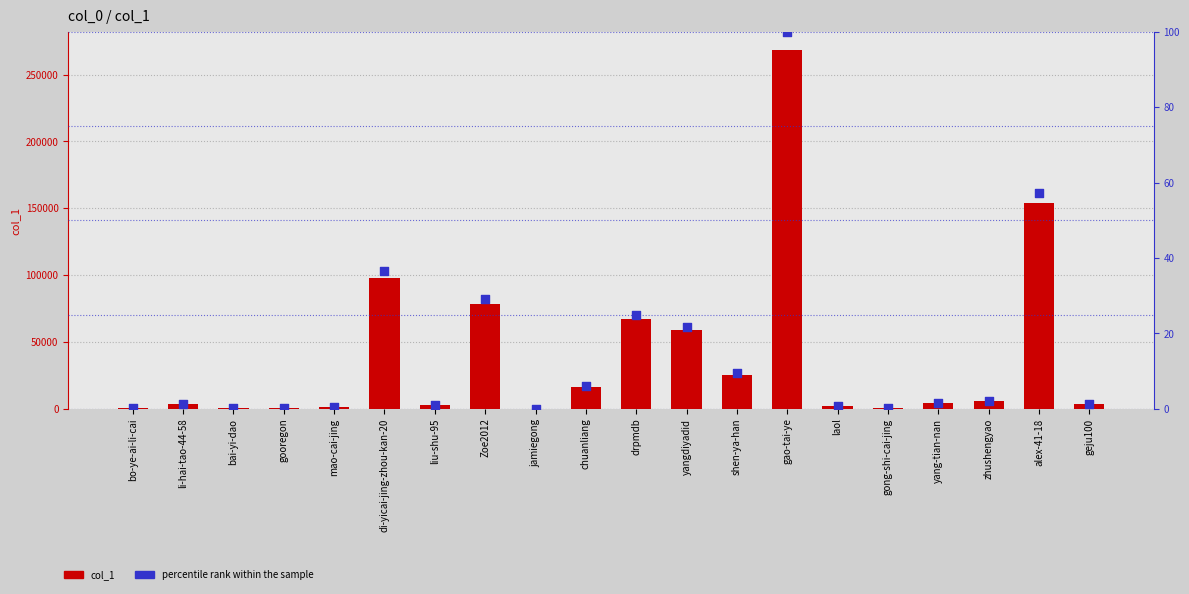

What is the total value across all series at bo-ye-ai-li-cai?

919.3